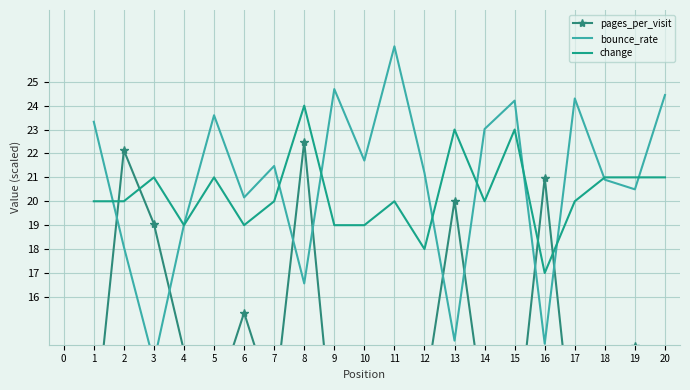

After their last crossing, which series has the higher values: change or pages_per_visit?

change